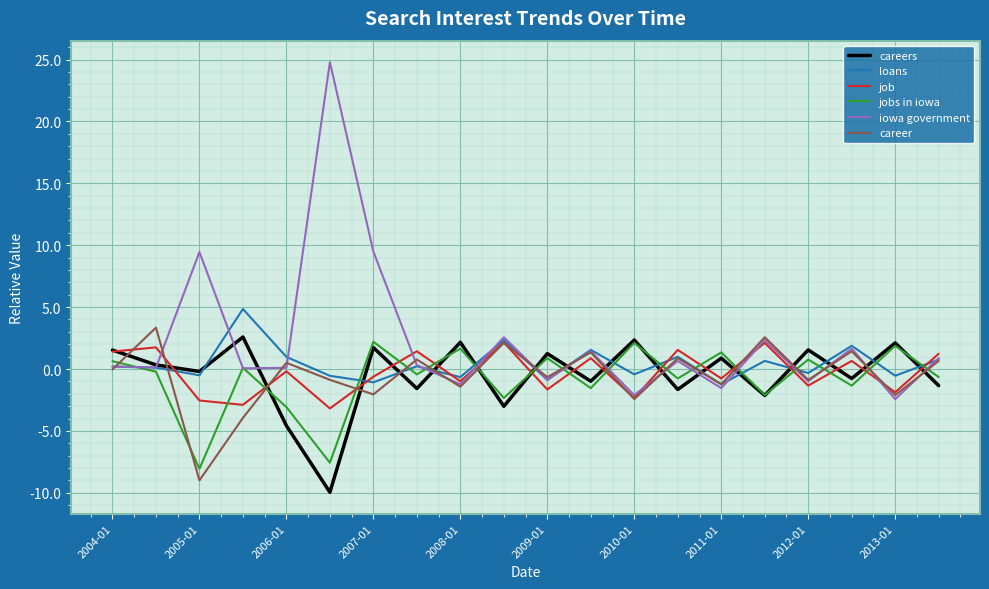

Which series has the largest total across all categories?

iowa government